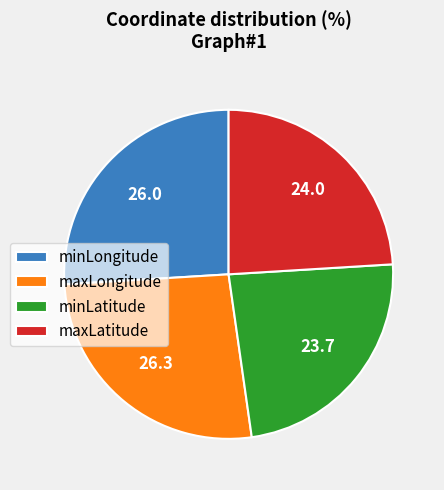

Is it true that minLatitude is 24% of the pie?

True